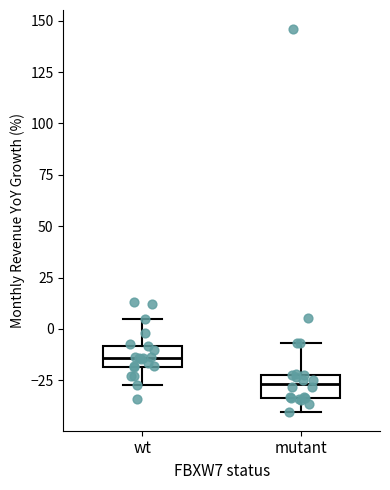

Which box's median line is the lowest?

mutant